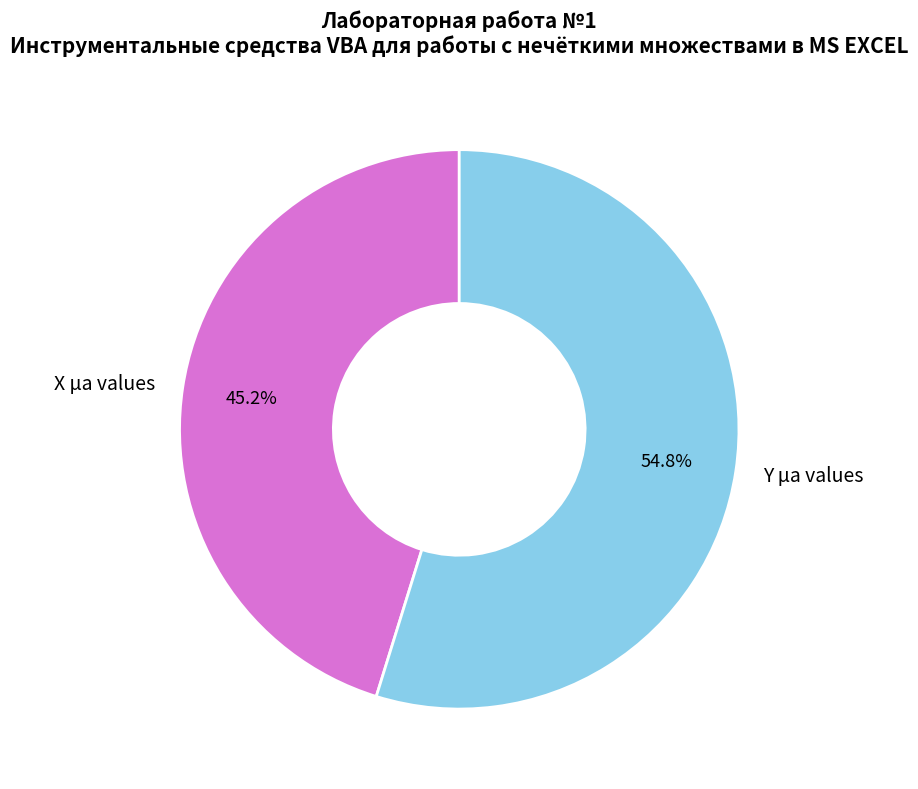

To the nearest percent, what portion does Y µa values represent?

55%